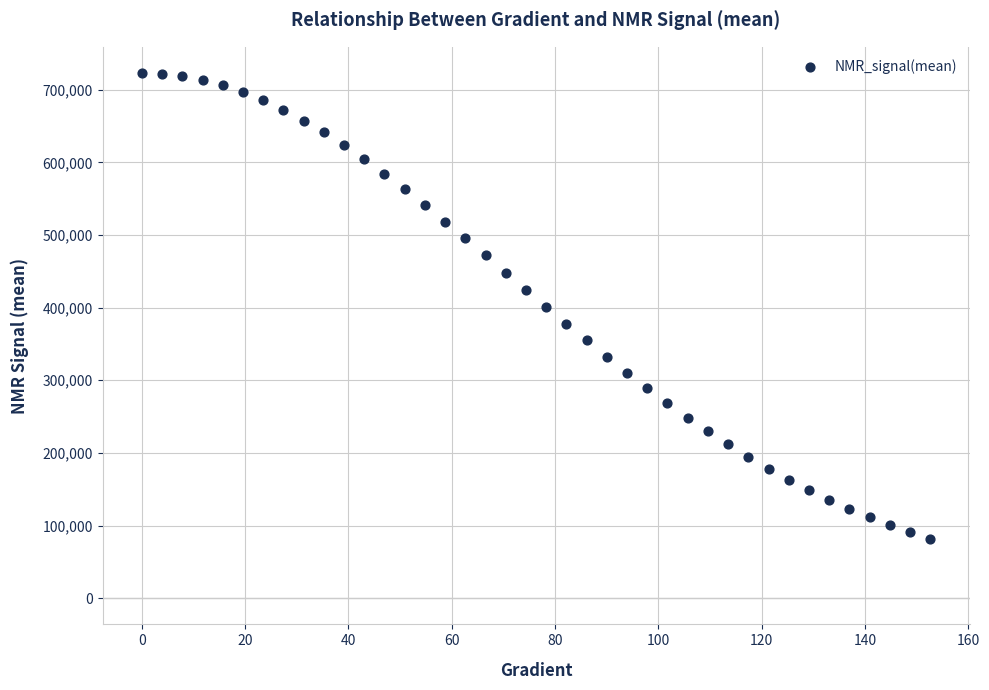

What is the range of Y values (max minus min)?

641208.8